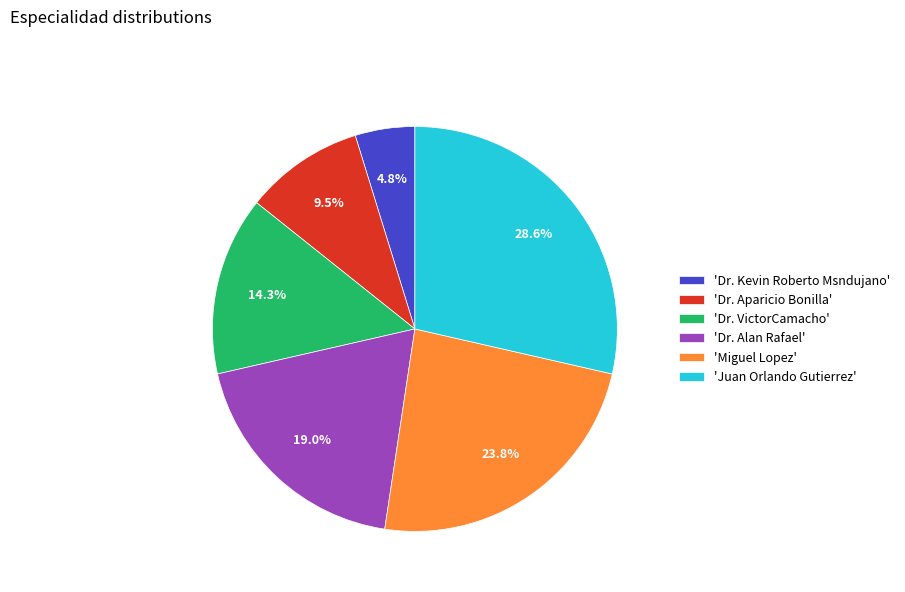

Is there any slice that represents more than half of the pie?

No